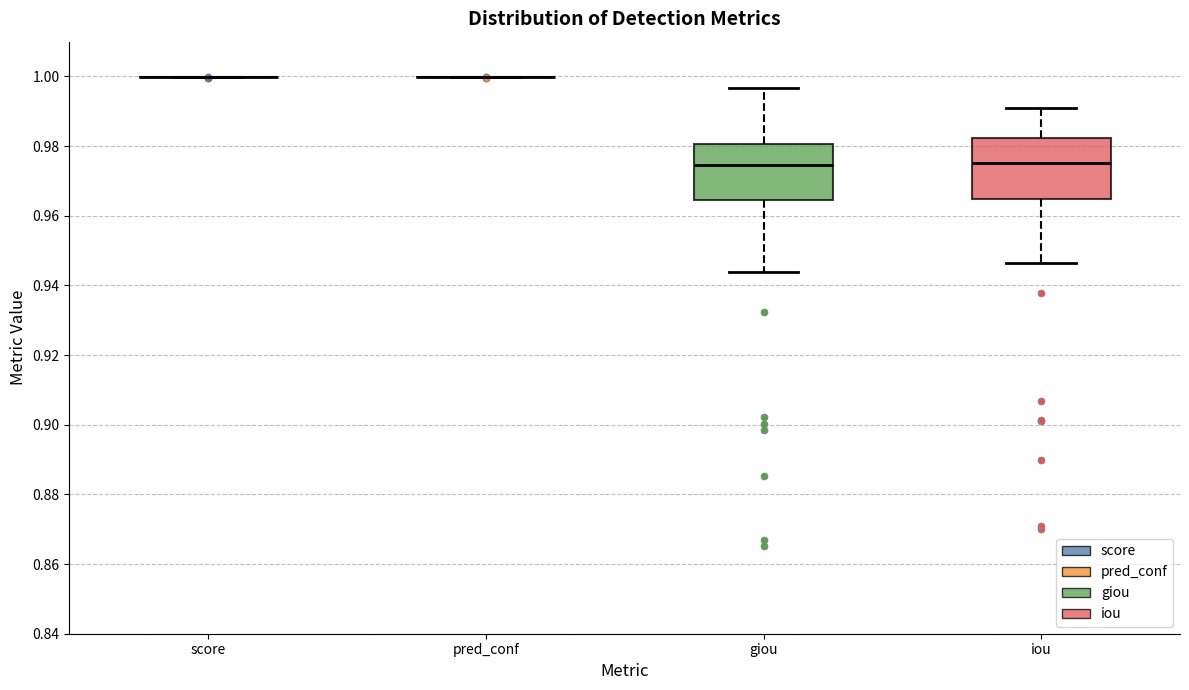

Reading left to right, read every box against the y-axis: the position of its median line, the range the box covers, and the ends of its whiskers. The values are not printed on the chart, so give them approximately, as read against the axis.

score: box collapsed to a line at 1.000, whiskers 1.000 to 1.000
pred_conf: box collapsed to a line at 1.000, whiskers 1.000 to 1.000
giou: median 0.974, box 0.964 to 0.980, whiskers 0.944 to 0.996
iou: median 0.976, box 0.964 to 0.982, whiskers 0.946 to 0.990